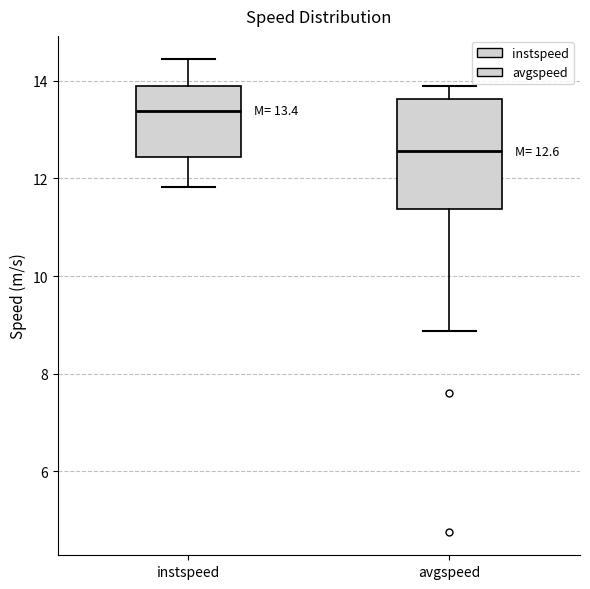

Which box is the tallest, from its lower edge to its upper edge?

avgspeed